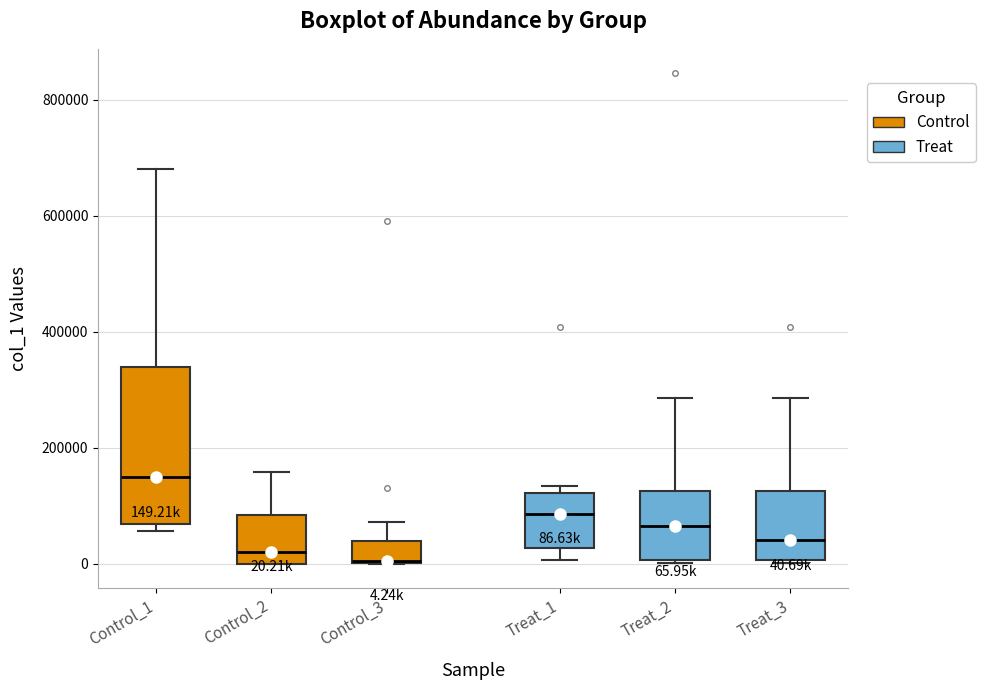

Comparing the boxes themselves (not the whiskers), which one is the tallest?

Control_1